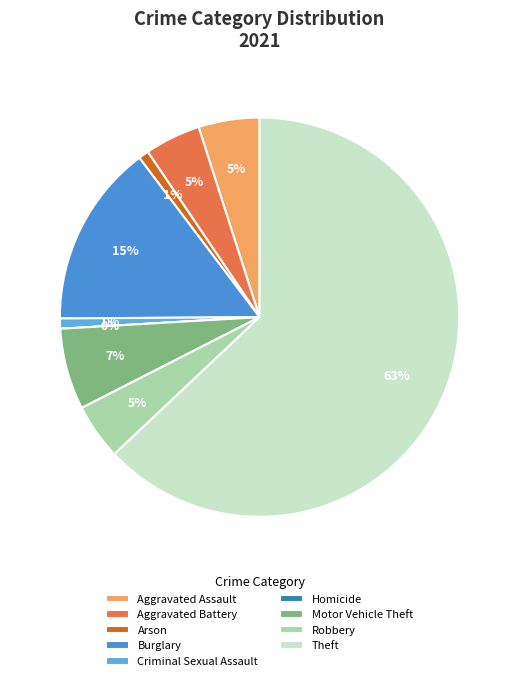

What percentage is the Aggravated Battery slice, to the nearest percent?

5%